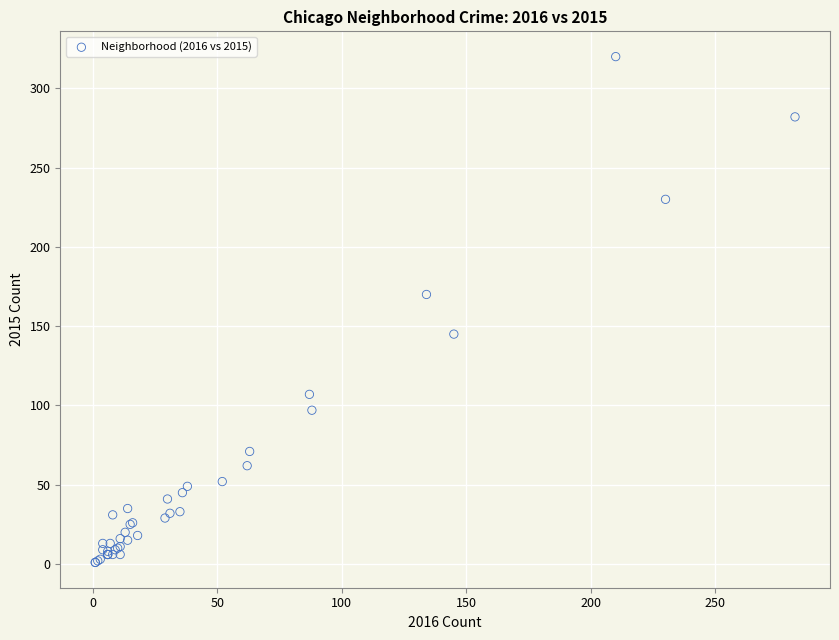

What Y value in the scatter plot is closest to 160?

170